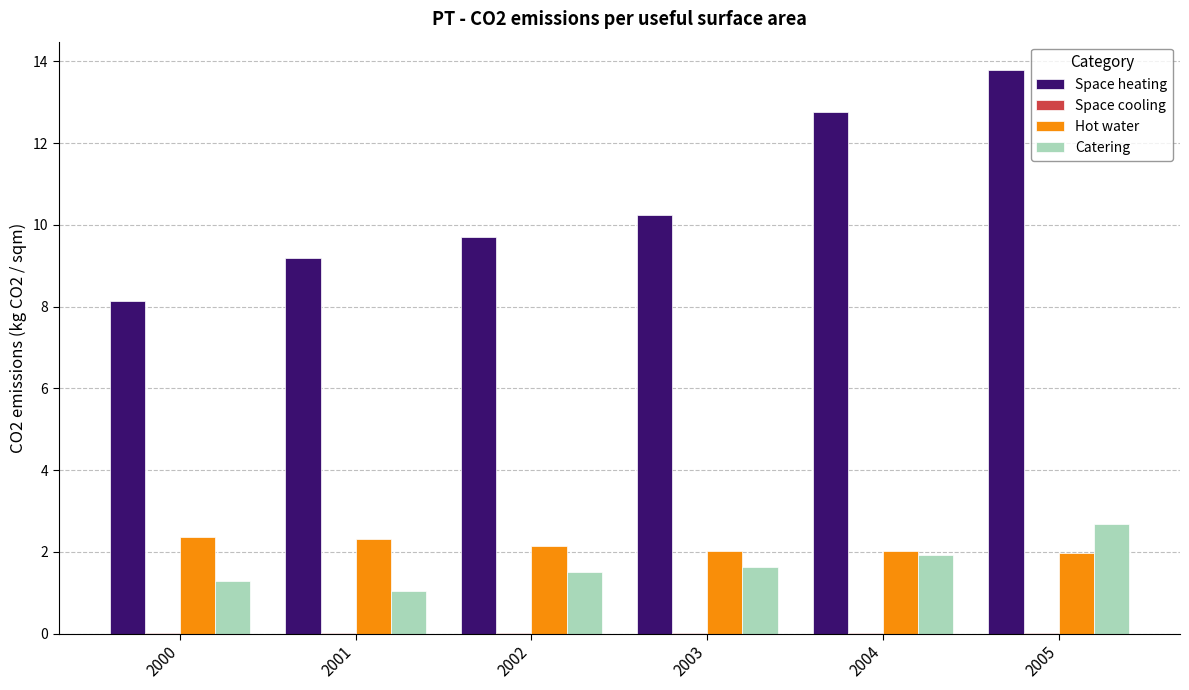

The value of Catering at 2001 is 1.0. True or false?

True